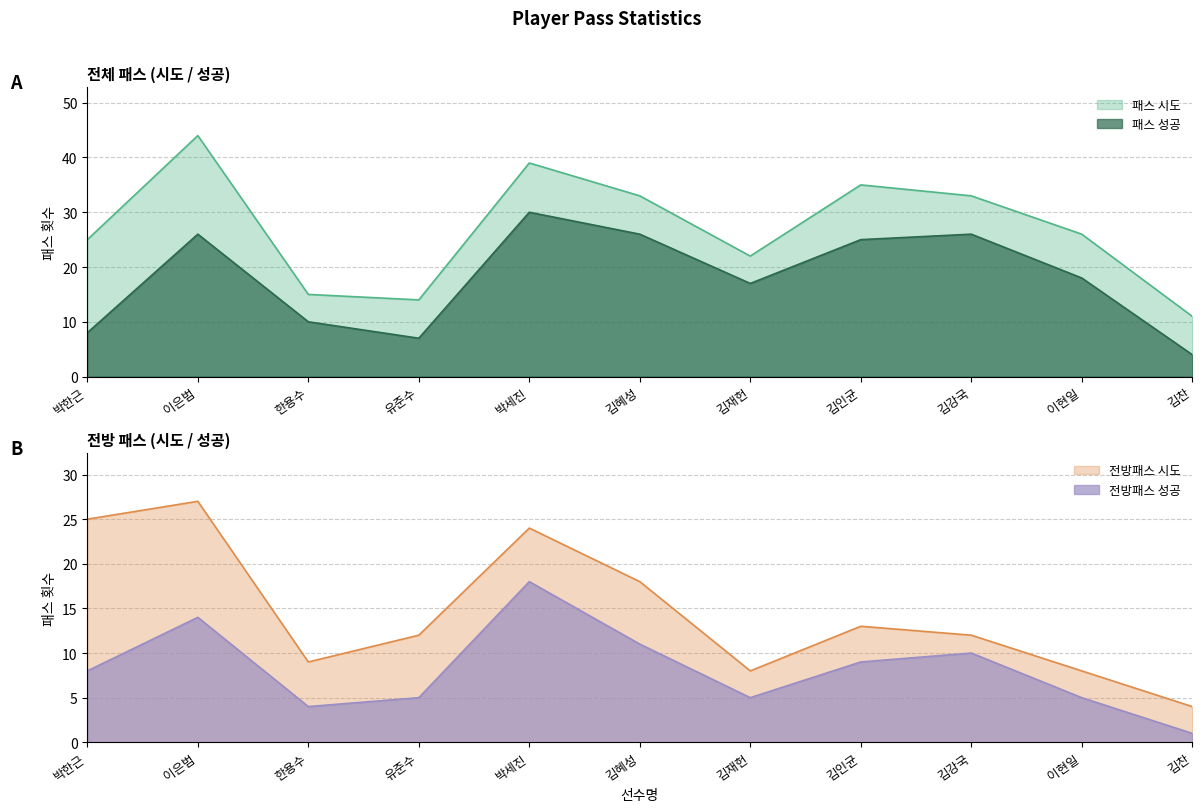

In 패스 성공, how many points are lower than both neighbors (excluding endpoints)?

2